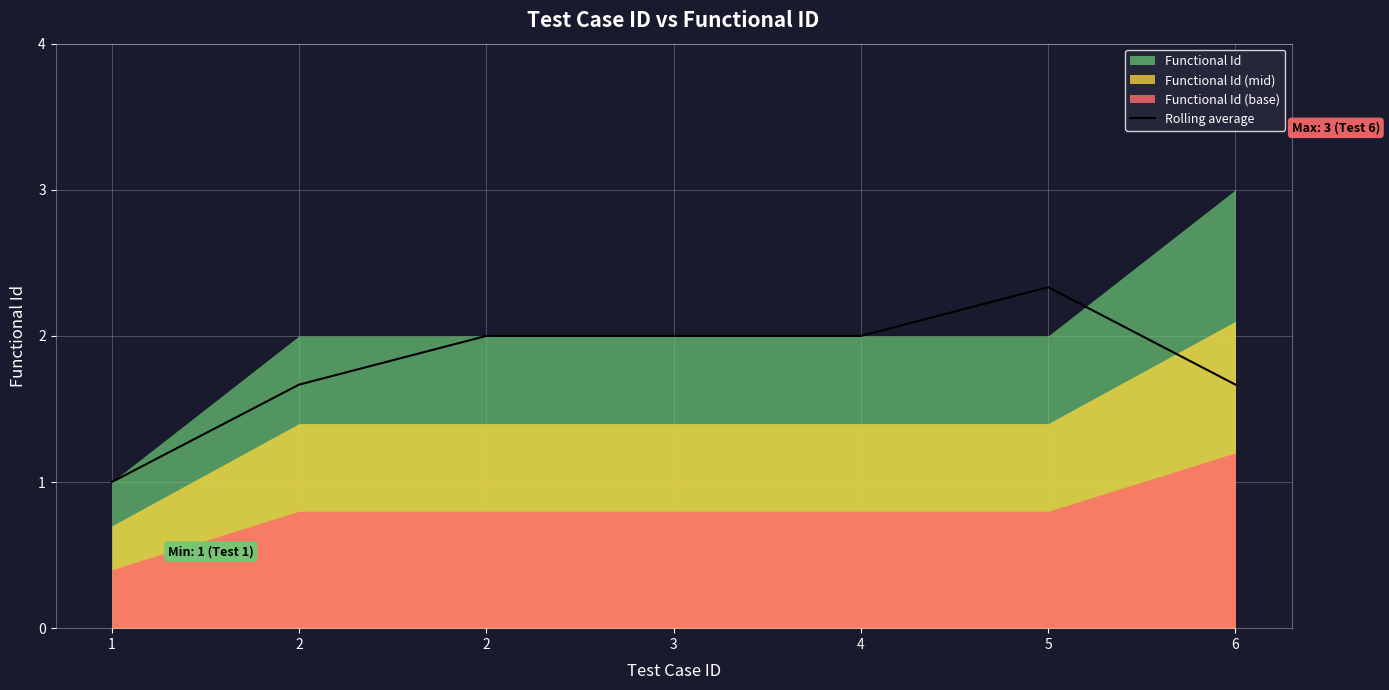

How many lines are shown in the chart?

1